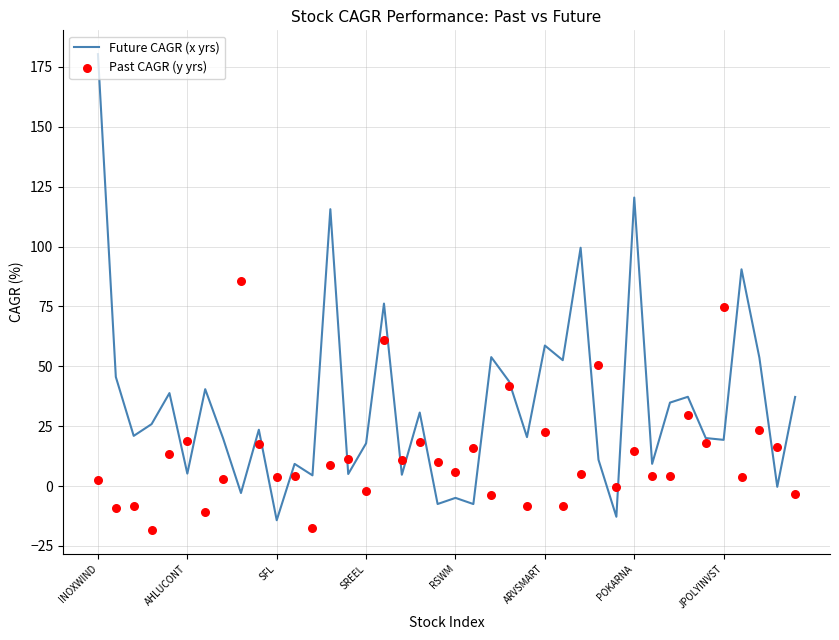

Which series has the largest total across all categories?

Future CAGR (x yrs)